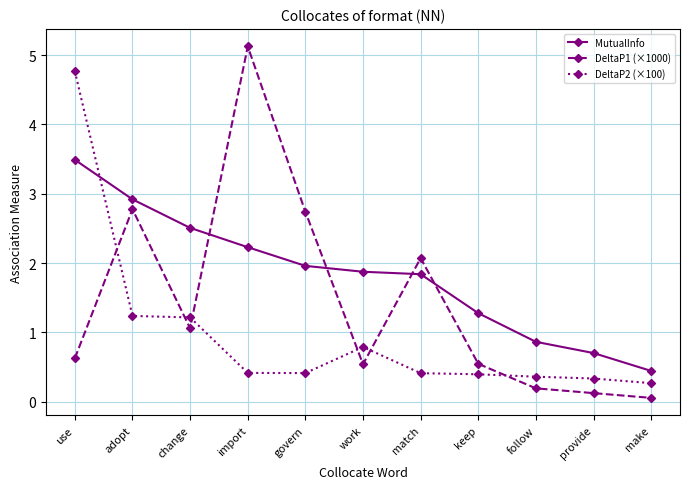

What is the total value across all series at keep?

2.2